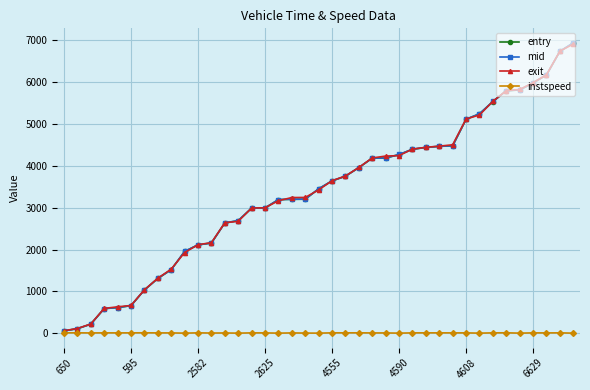

What is the value of the mid point at the 37th from the left?

6172.2